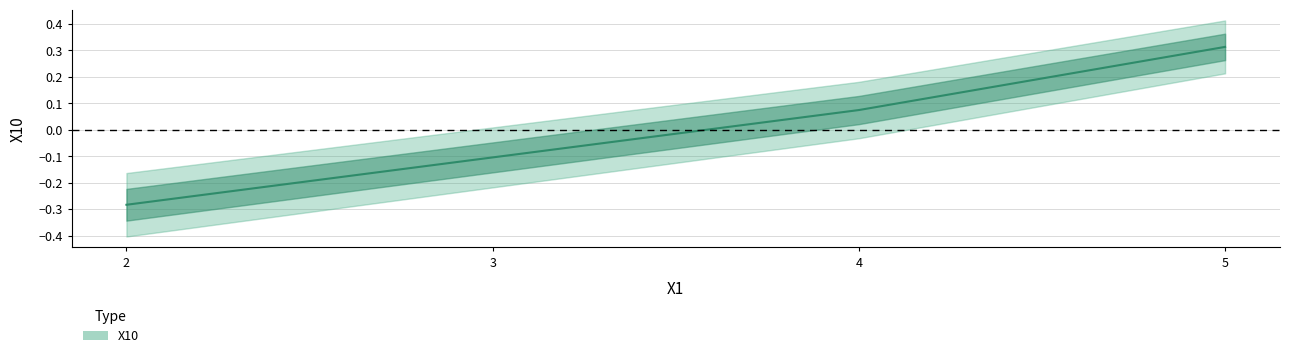

Reading left to right, what are all the values shown in this chart?

2=-0.3	3=-0.1	4=0.1	5=0.3